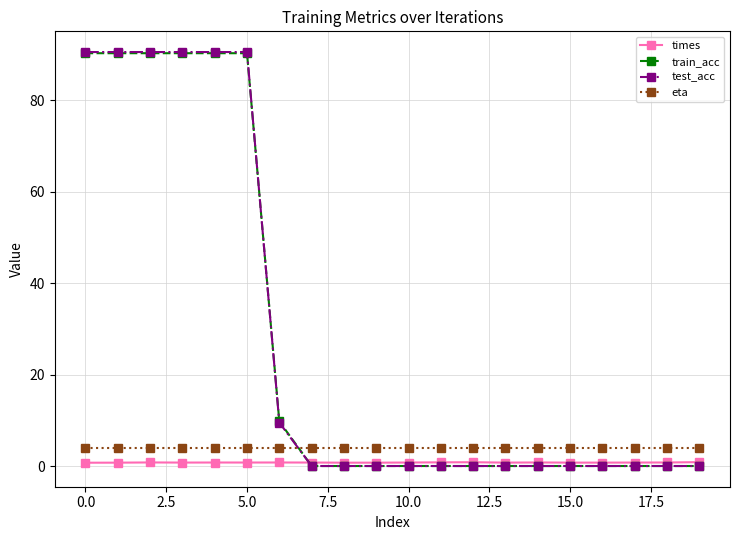

What is the value of the train_acc point at the 4th from the left?

90.2